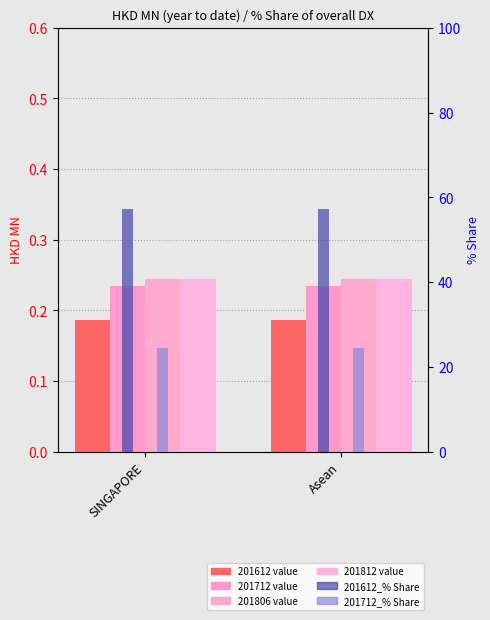

Count the number of data series in this chart.

6